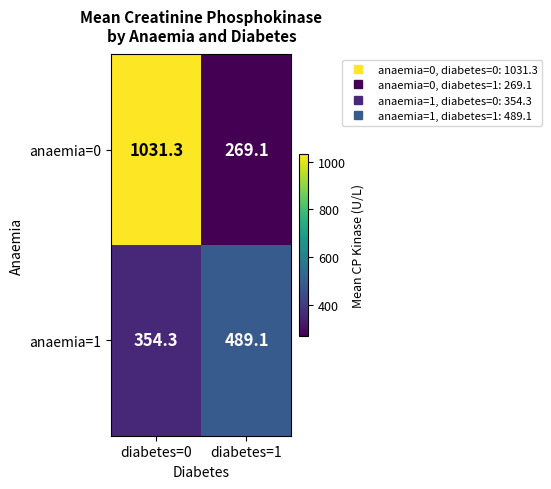

List the series in order of their overall mean, highest first.

anaemia=0, anaemia=1